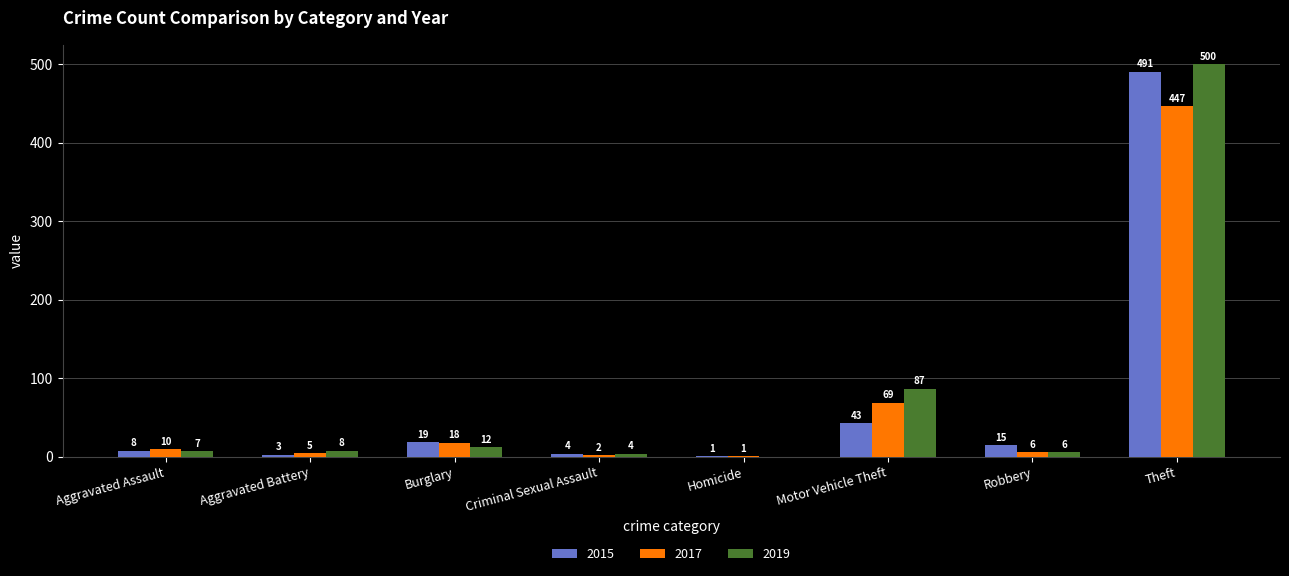

Reading right to left, transcribe all the data shown in this chart.

2015: Theft=491	Robbery=15	Motor Vehicle Theft=43	Homicide=1	Criminal Sexual Assault=4	Burglary=19	Aggravated Battery=3	Aggravated Assault=8
2017: Theft=447	Robbery=6	Motor Vehicle Theft=69	Homicide=1	Criminal Sexual Assault=2	Burglary=18	Aggravated Battery=5	Aggravated Assault=10
2019: Theft=500	Robbery=6	Motor Vehicle Theft=87	Homicide=0	Criminal Sexual Assault=4	Burglary=12	Aggravated Battery=8	Aggravated Assault=7